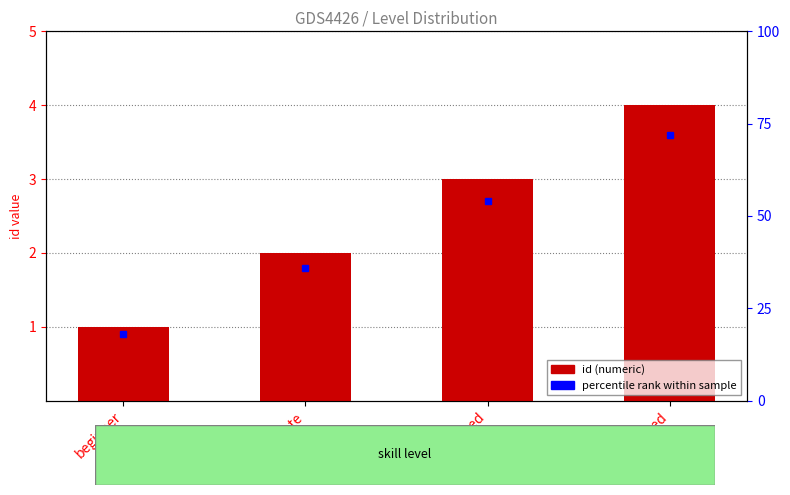

Where does the data first go above 3?

mixed